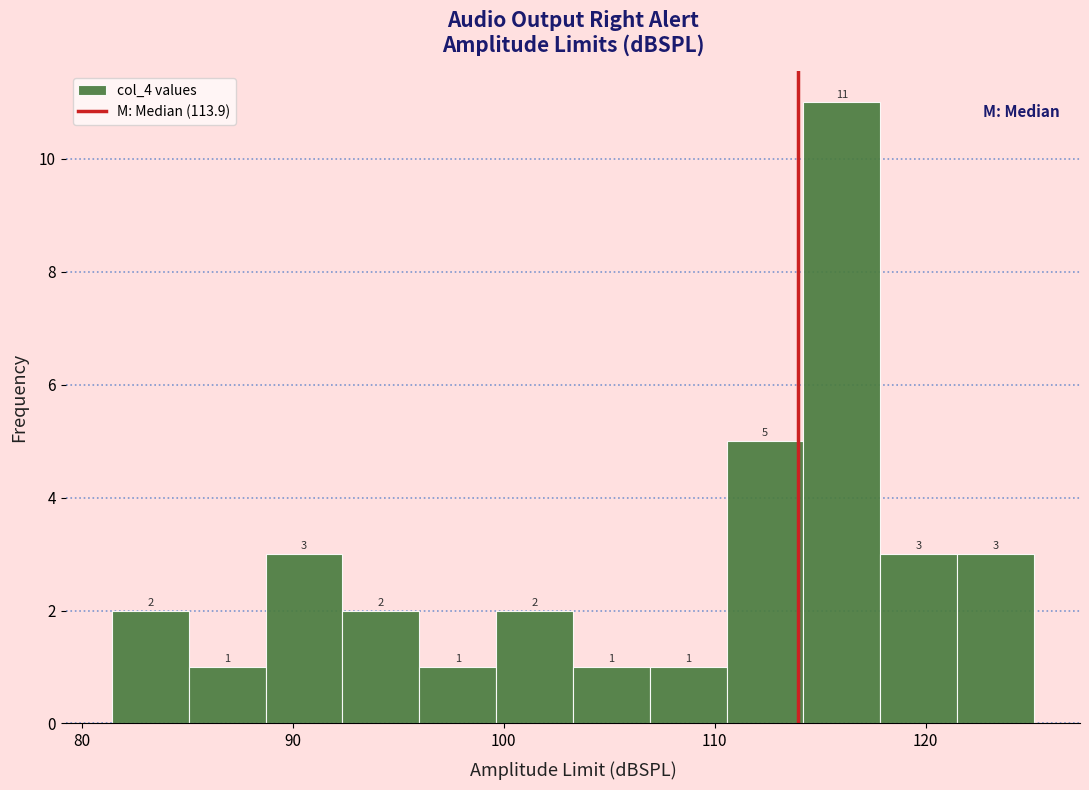

Around what value on the x-axis is the tallest bar? Give the approximate position of its centre, as read against the axis.

116